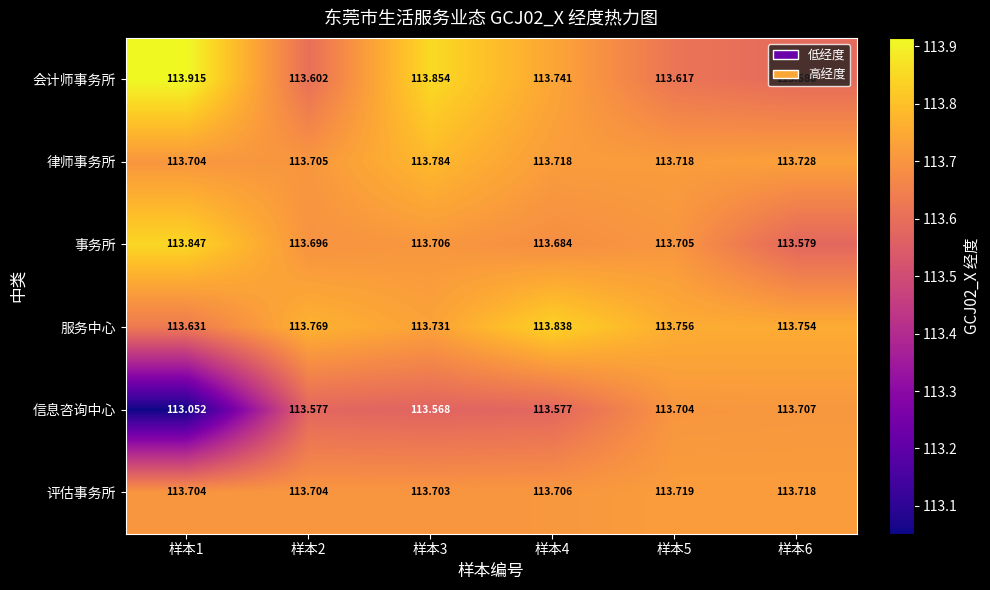

What is the spread (max minus min) of values at 样本4?

0.3